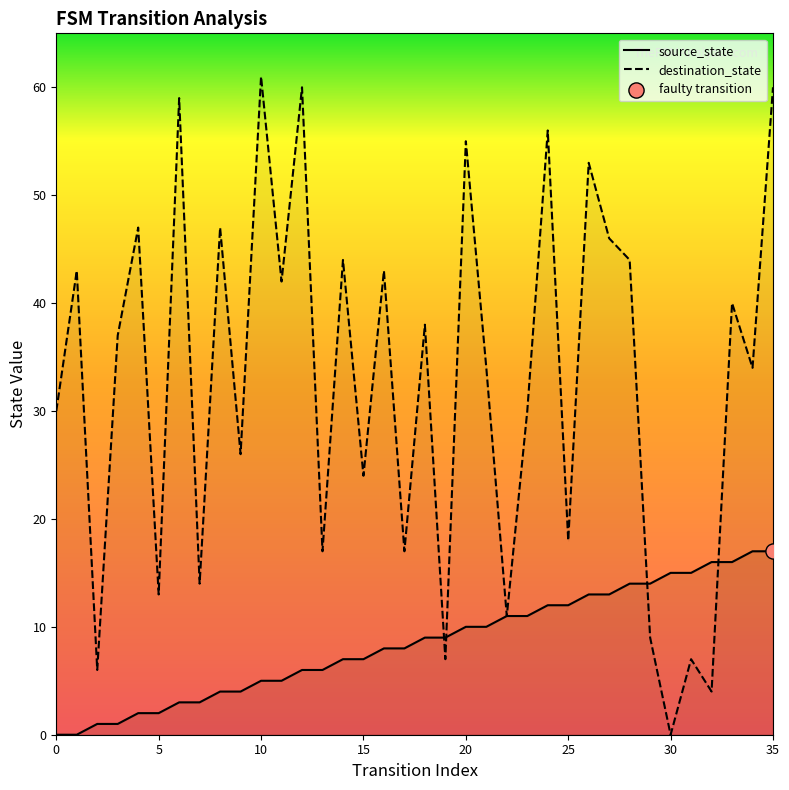

At how many categories does at least one series exceed 20?

24